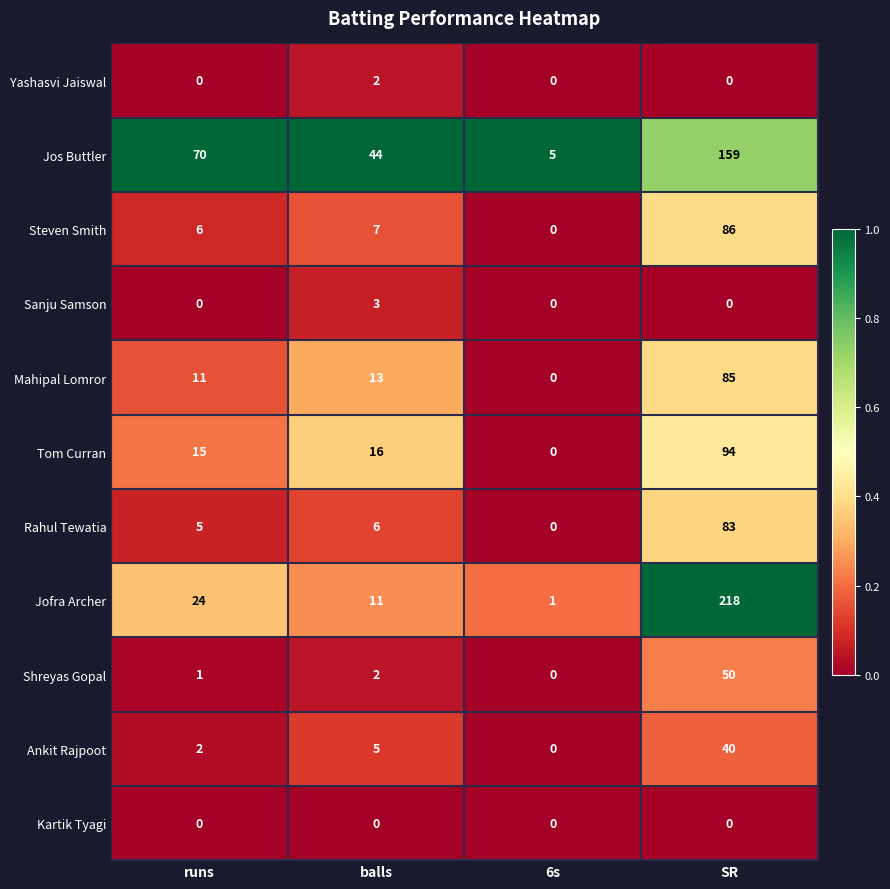

Between balls and SR, which series saw the biggest shift?

Jofra Archer